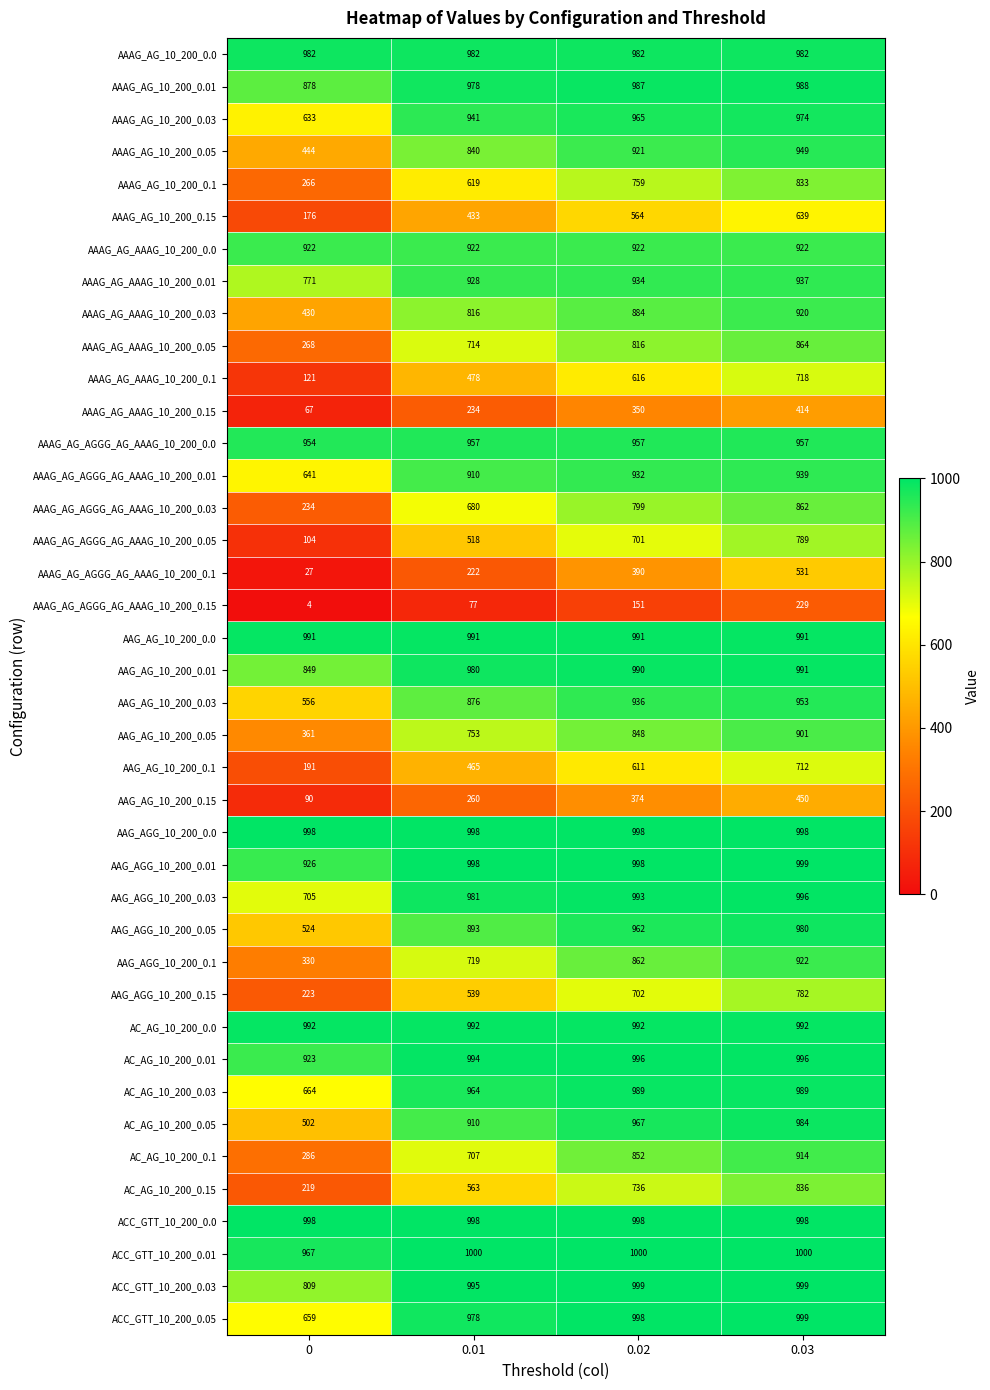

What is the maximum value for AAAG_AG_AGGG_AG_AAAG_10_200_0.0?

957